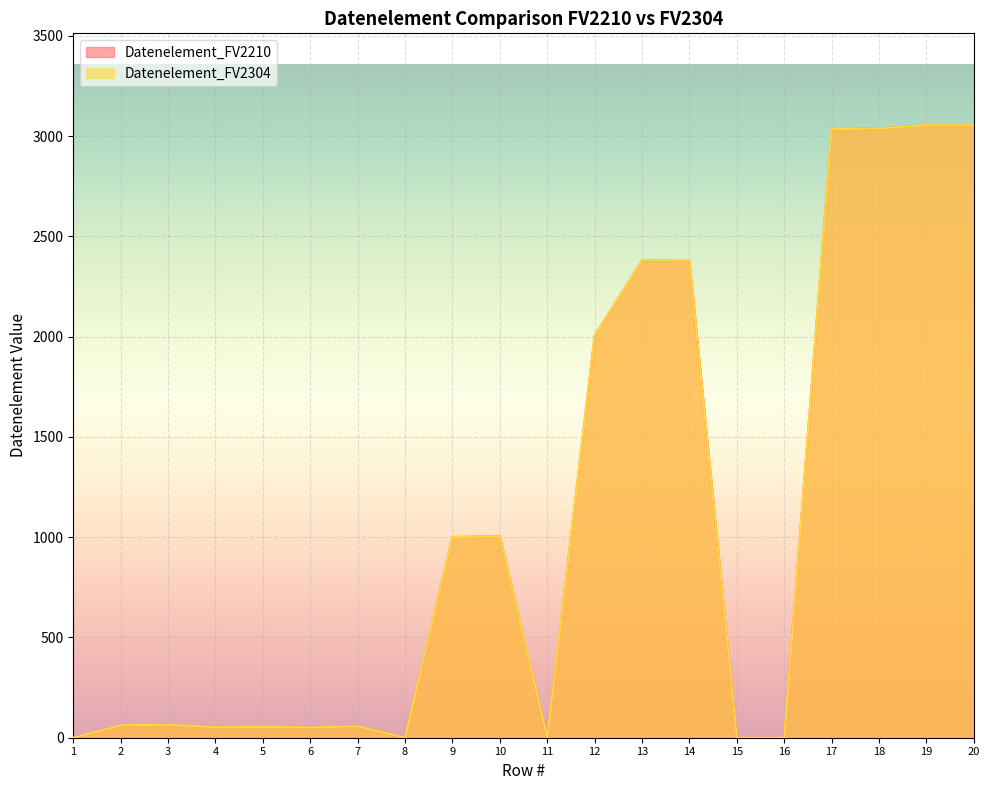

How many interior local peaks does the Datenelement_FV2210 series have?

5